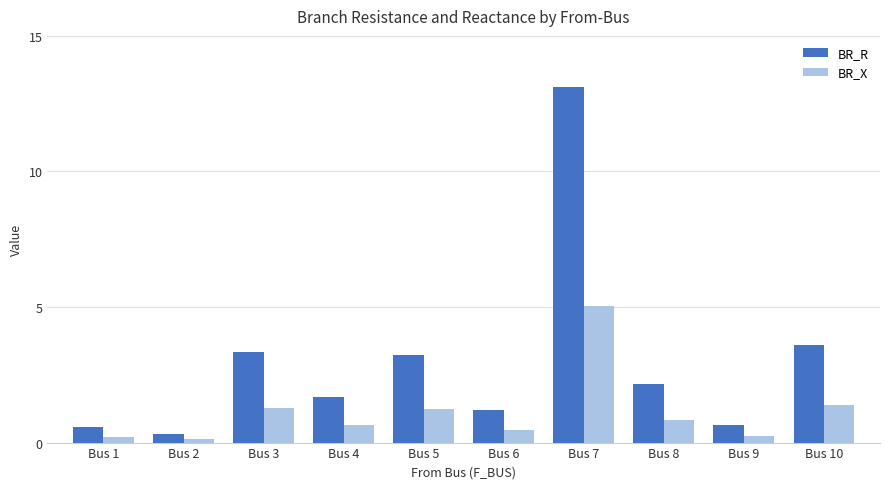

Where does the BR_R series first go above 2?

Bus 3